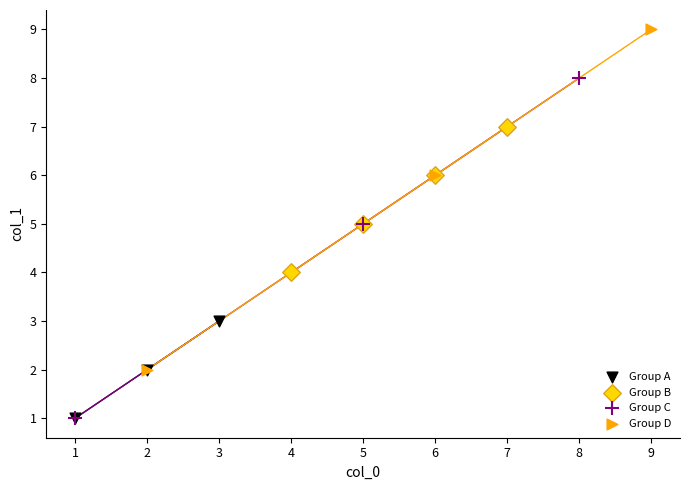

Which series reaches the maximum Y coordinate?

Group D